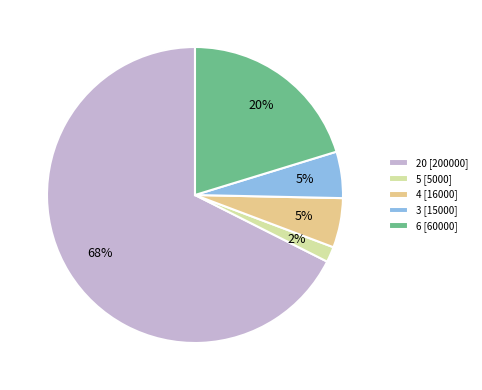

Which slice is the smallest?

5 [5000]